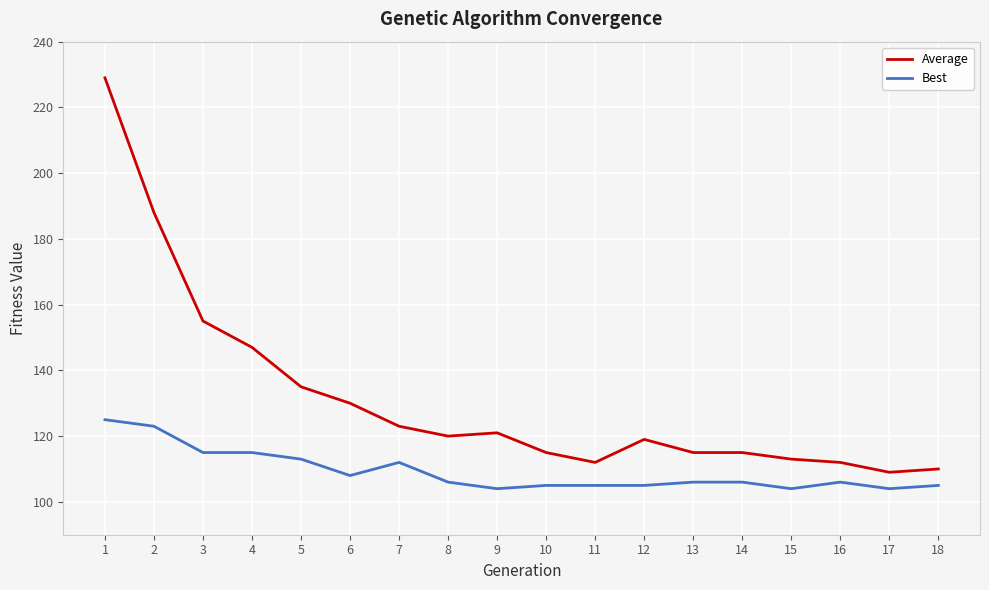

Reading right to left, transcribe all the data shown in this chart.

Average: 110	109	112	113	115	115	119	112	115	121	120	123	130	135	147	155	188	229
Best: 105	104	106	104	106	106	105	105	105	104	106	112	108	113	115	115	123	125